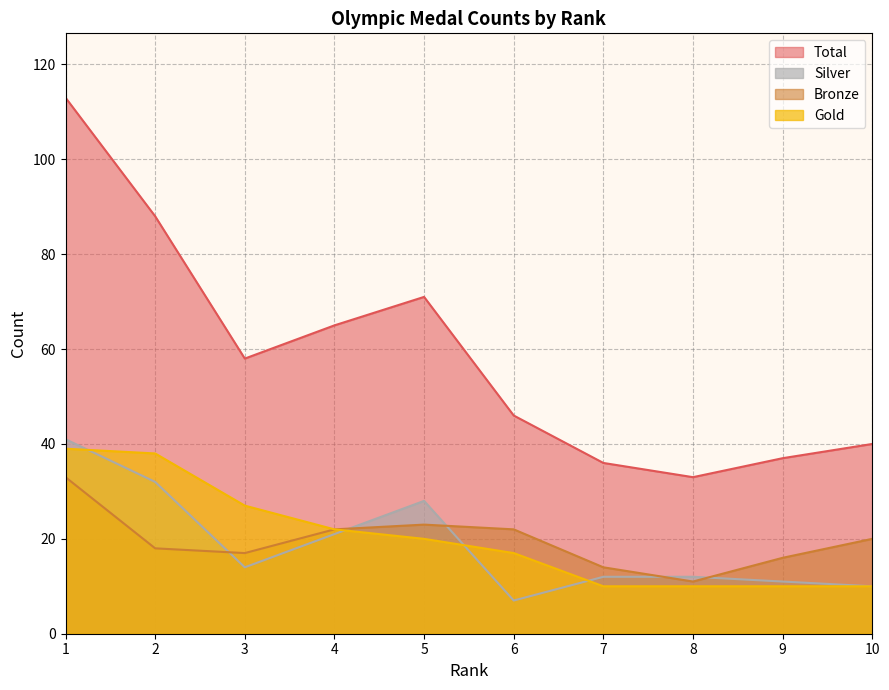

Does the chart display data point markers on the line(s)?

No